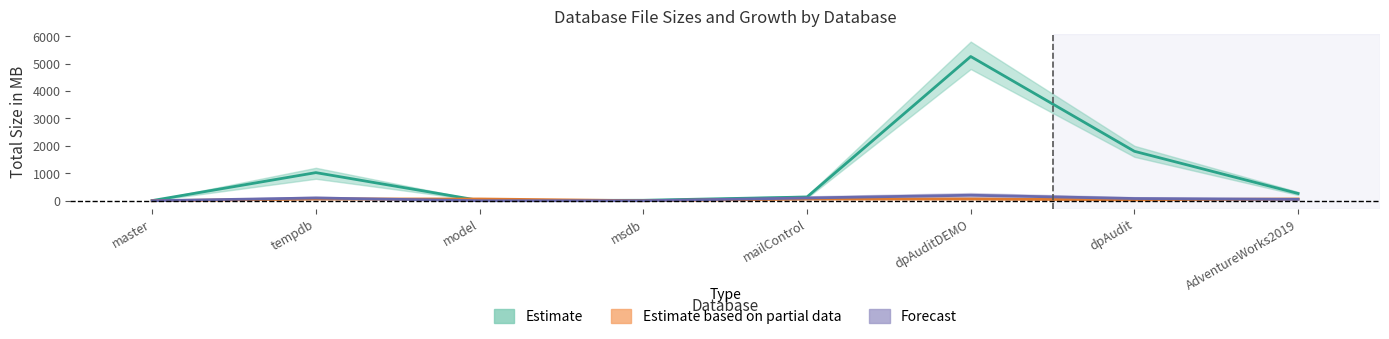

Reading left to right, extract all data points from this chart.

Estimate: master=5	tempdb=1024	model=8	msdb=16	mailControl=136	dpAuditDEMO=5256	dpAudit=1801	AdventureWorks2019=264
Estimate based on partial data: master=0	tempdb=64	model=64	msdb=0	mailControl=64	dpAuditDEMO=64	dpAudit=32	AdventureWorks2019=64
Forecast: master=0	tempdb=100	model=0	msdb=0	mailControl=100	dpAuditDEMO=200	dpAudit=80	AdventureWorks2019=50